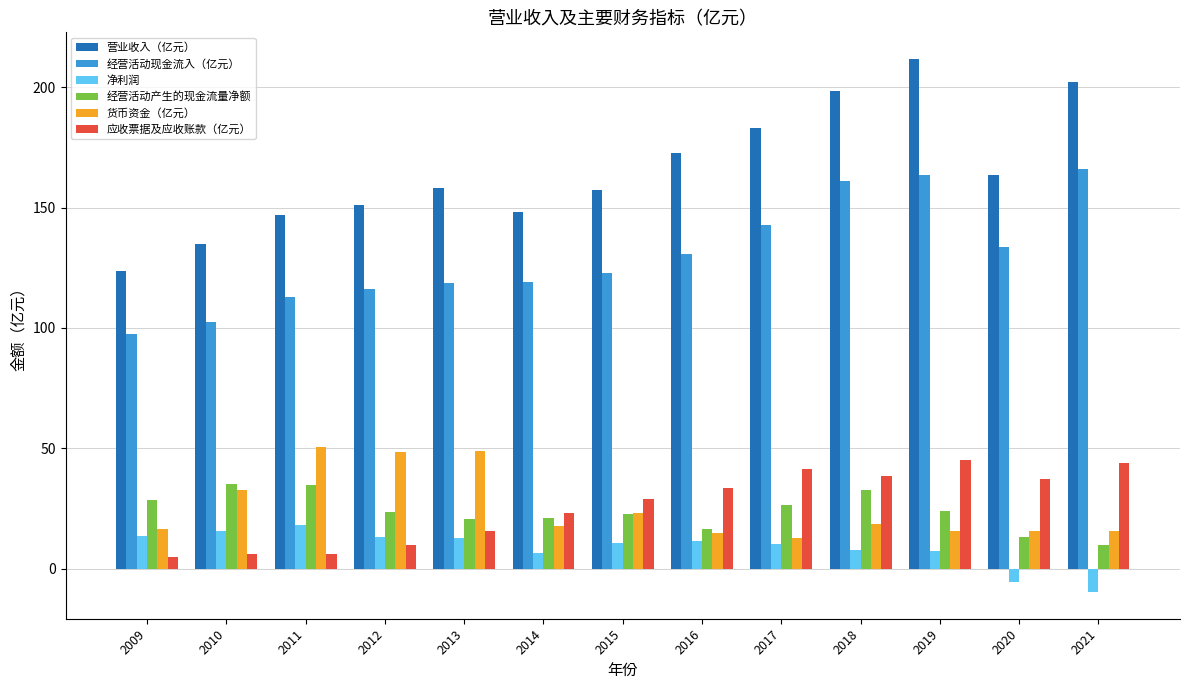

What is the approximate value of 经营活动现金流入（亿元） at 2014?

119.2